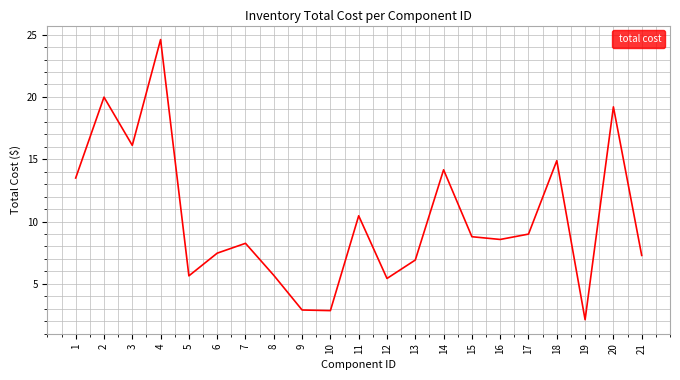

True or false: the data shows 2.9 at 9.

True